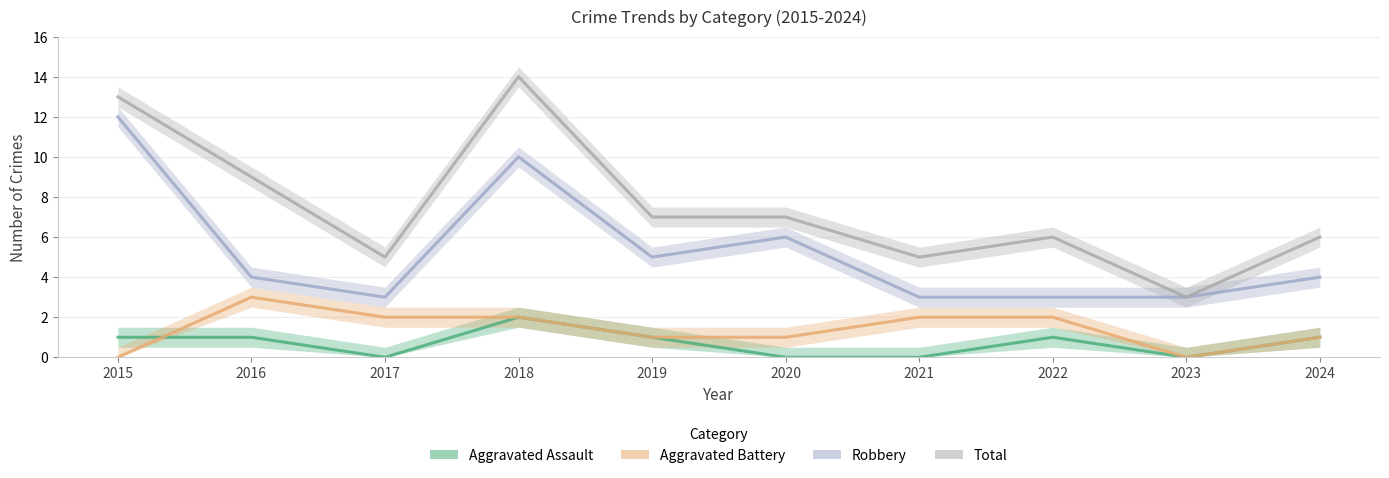

What value does the Total series have at 2024, to the nearest 5?

5